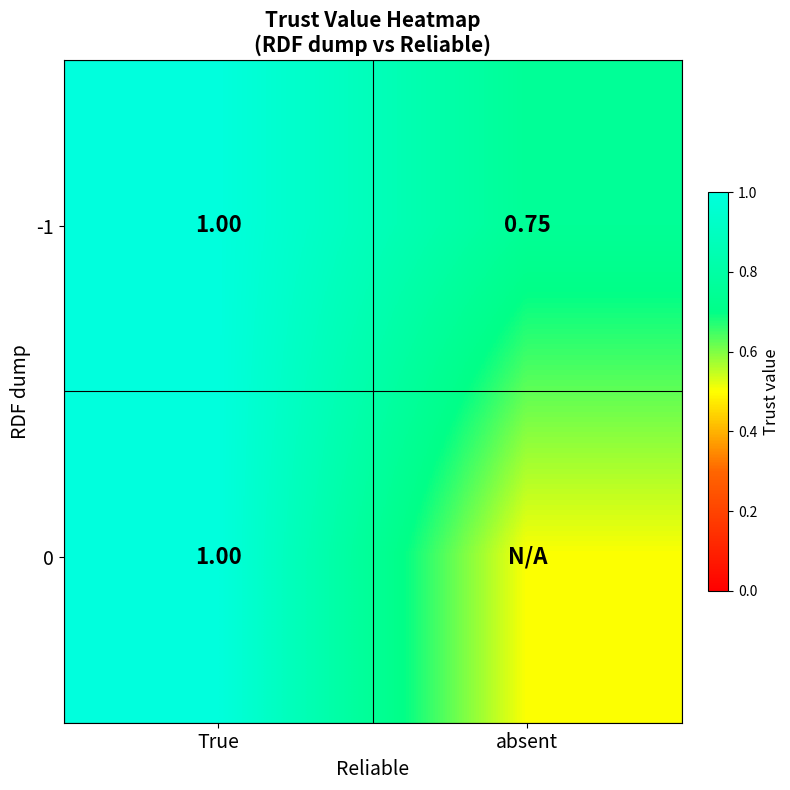

Is the value of -1 at absent greater than the value of 0 at True?

No